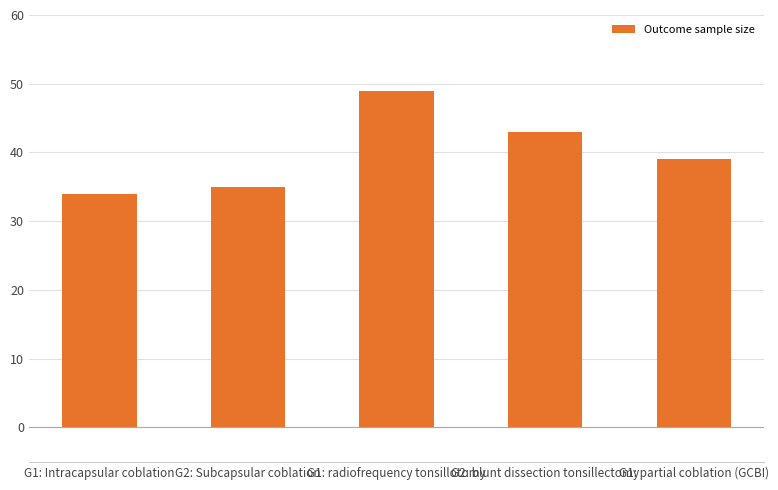

What position from the left is G1: partial coblation (GCBI)?

5